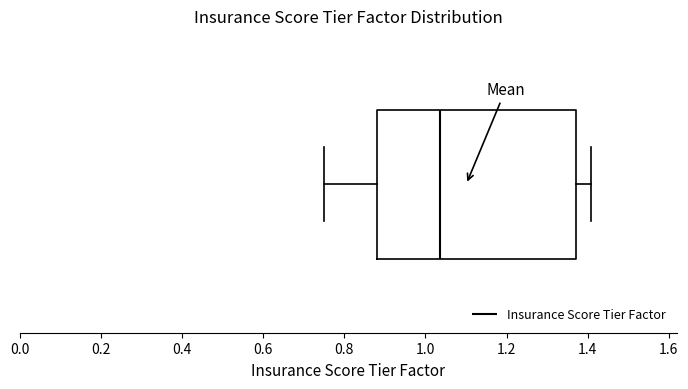

Transcribe this box plot: give where the median line is, the range the box spans, and where the two whiskers end, as read against the x-axis. The values are not printed on the chart, so give them approximately, as read against the axis.

median 1.04, box 0.88 to 1.38, whiskers 0.76 to 1.40